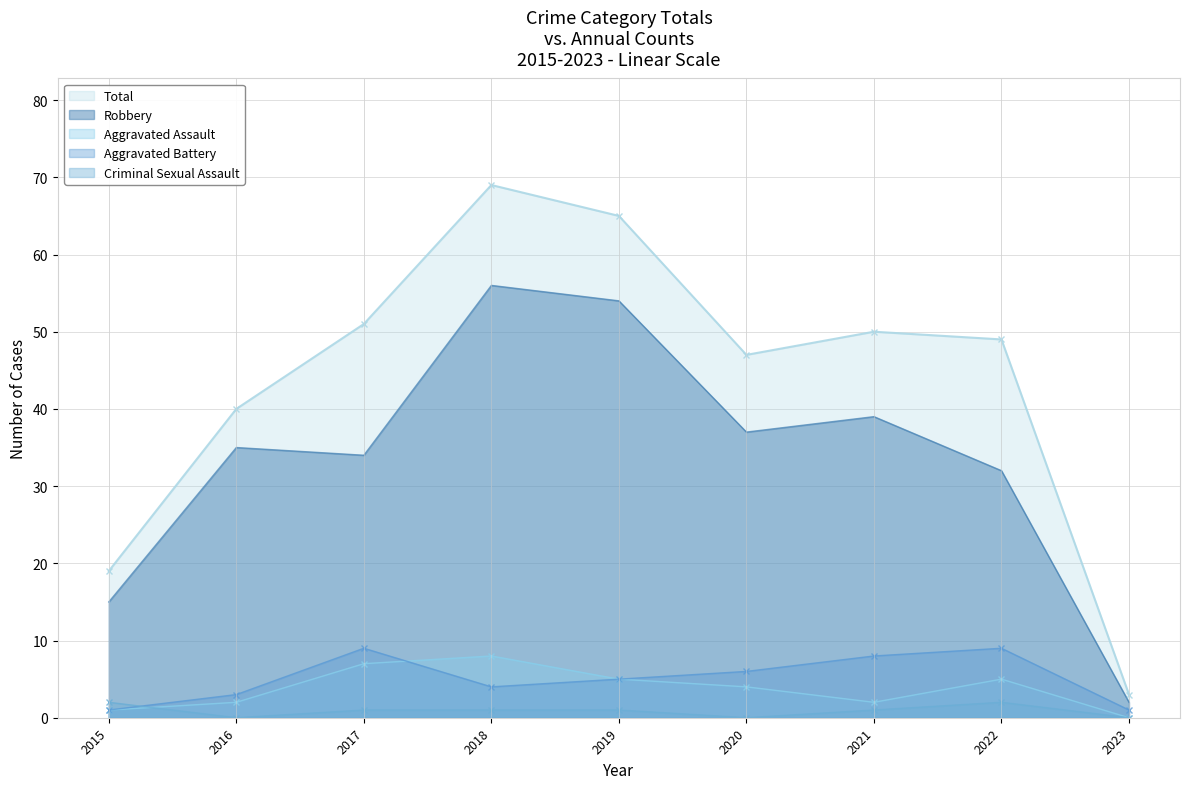

How many categories are shown in the chart?

9